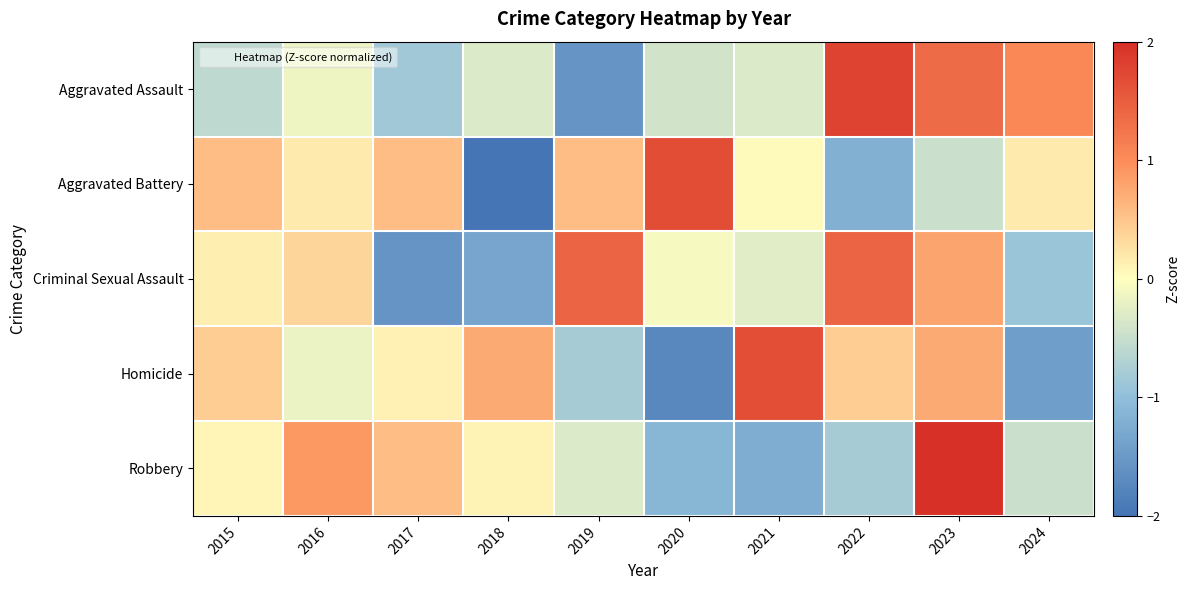

Count the number of categories in the chart.

10